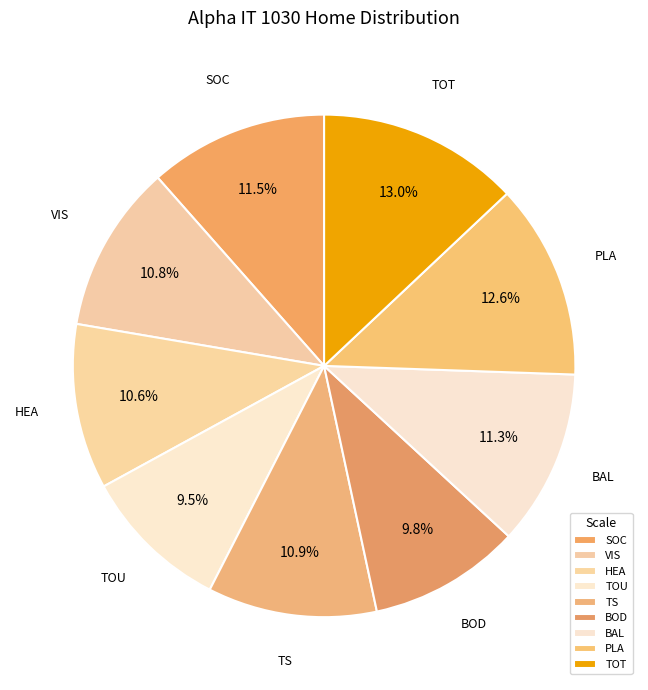

Count the number of slices in the pie.

9